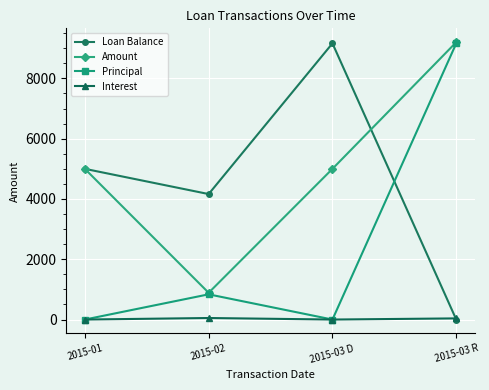

How many interior local valleys does the Principal series have?

1